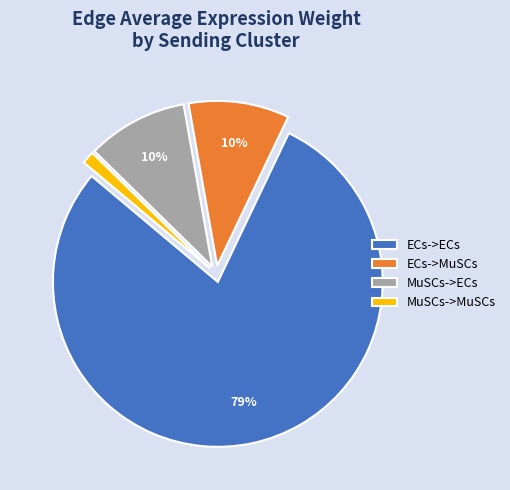

Approximately how many times larger is the value at MuSCs->MuSCs compared to ECs->MuSCs?

0.1